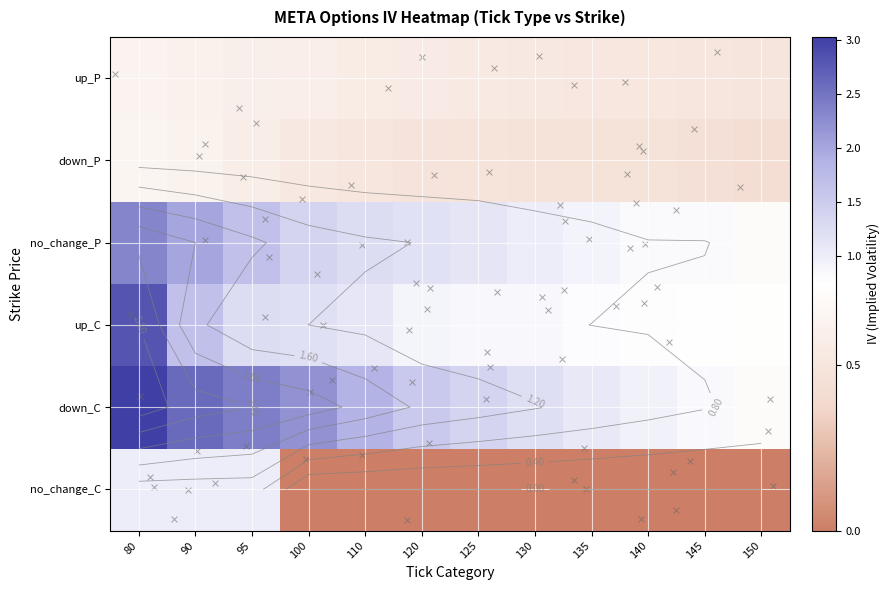

Which series has the largest total across all categories?

down_C